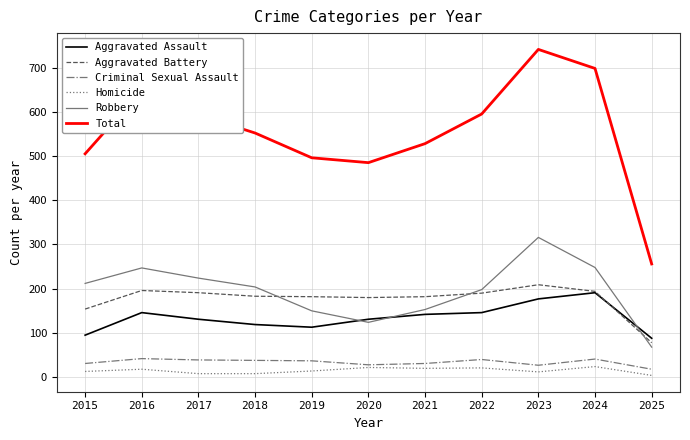

What are all the series names shown in the legend?

Aggravated Assault, Aggravated Battery, Criminal Sexual Assault, Homicide, Robbery, Total